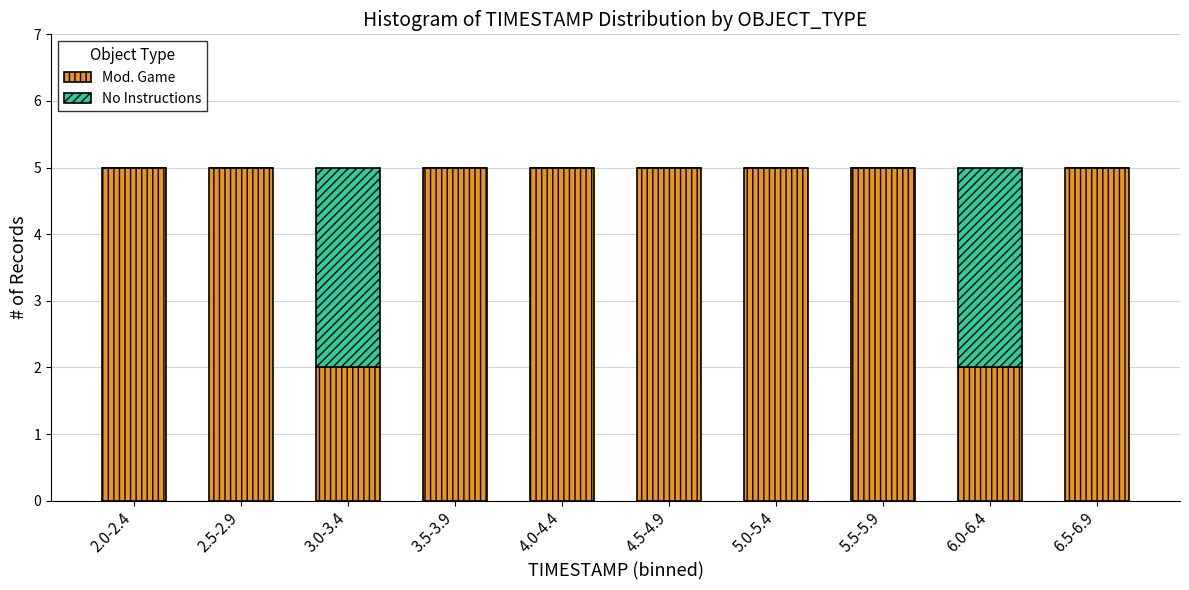

Reading left to right, list the values for the Mod. Game series.

2.0-2.4=5	2.5-2.9=5	3.0-3.4=2	3.5-3.9=5	4.0-4.4=5	4.5-4.9=5	5.0-5.4=5	5.5-5.9=5	6.0-6.4=2	6.5-6.9=5